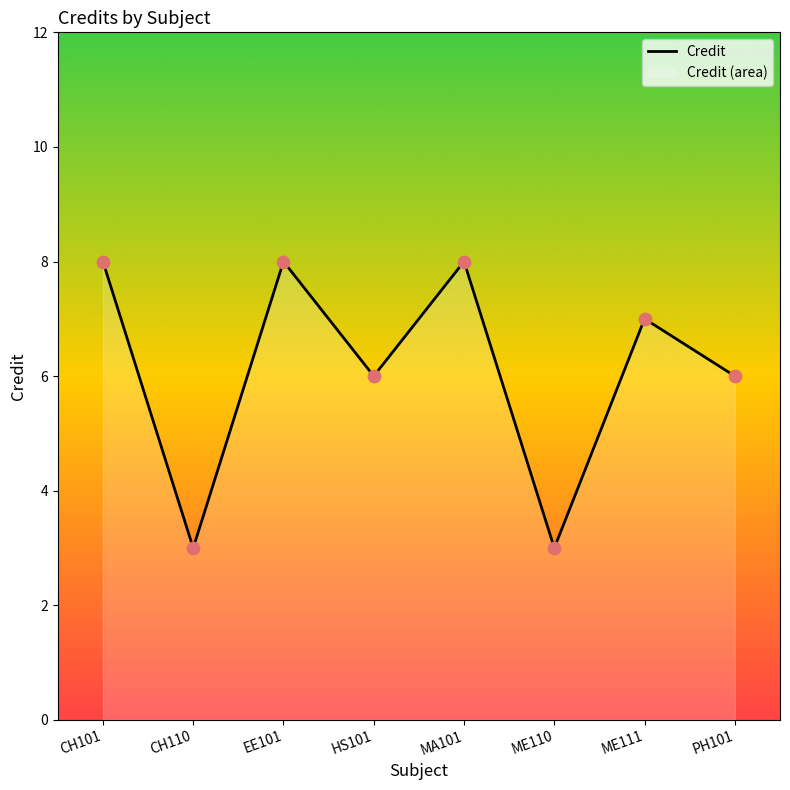

What is the change in value from CH101 to PH101?

-2